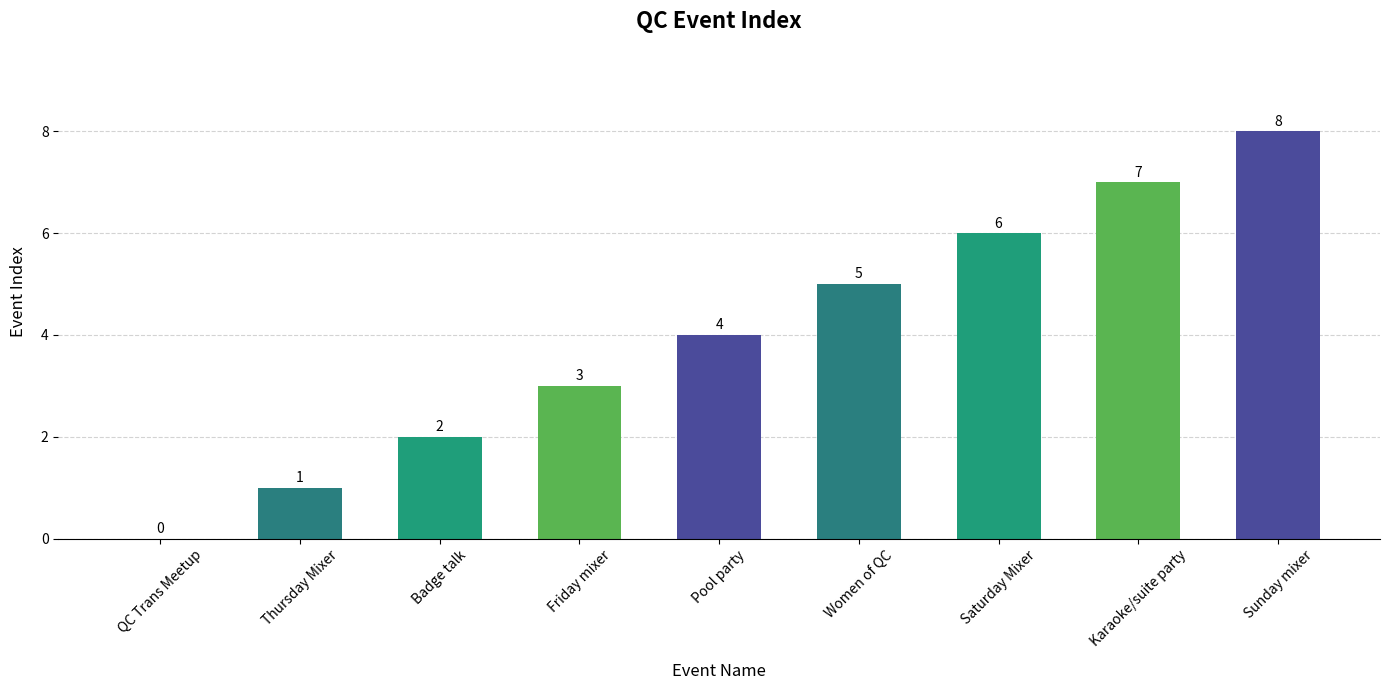

What is the approximate value at Badge talk?

2